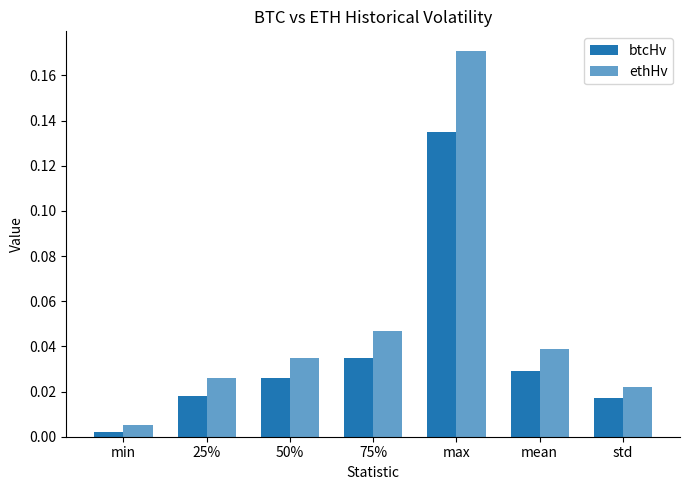

Reading left to right, extract all data points from this chart.

btcHv: min=0.0	25%=0.0	50%=0.0	75%=0.0	max=0.1	mean=0.0	std=0.0
ethHv: min=0.0	25%=0.0	50%=0.0	75%=0.0	max=0.2	mean=0.0	std=0.0